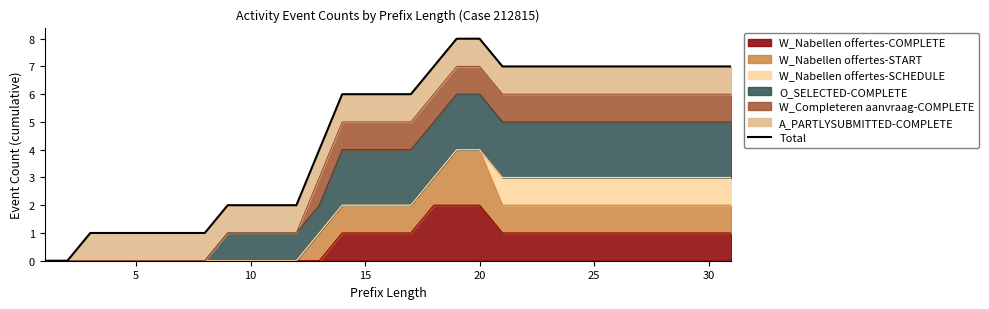

How many values are below 6?

13